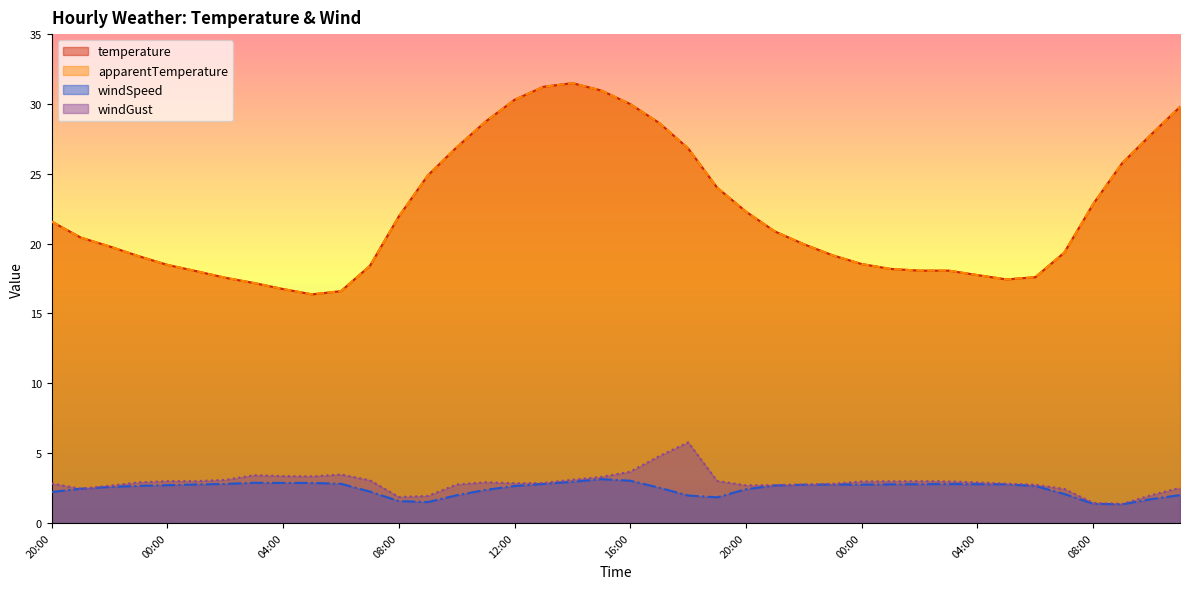

Does the chart have visible grid lines?

No